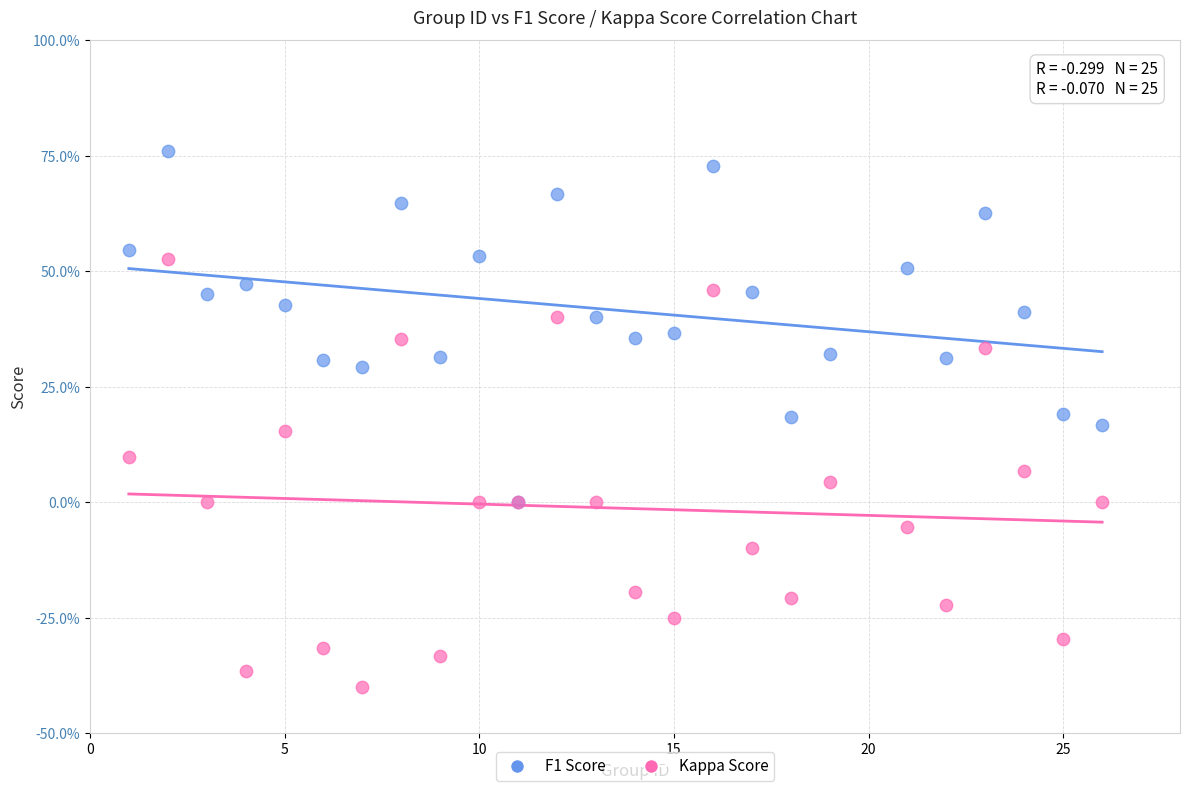

What are all the series names shown in the legend?

F1 Score, Kappa Score